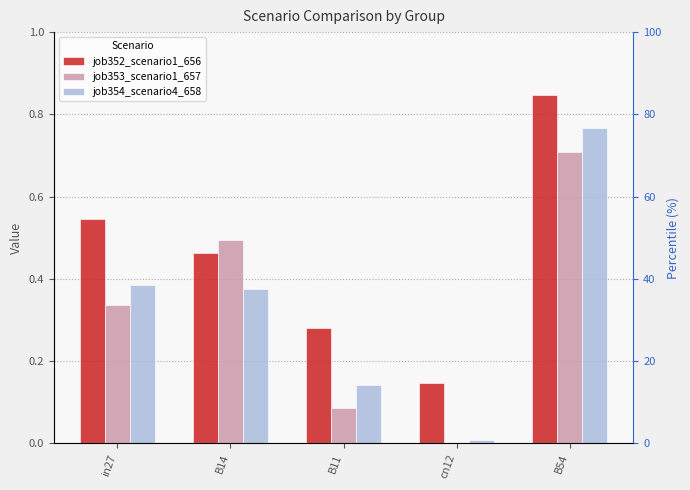

How many data points in job353_scenario1_657 are above 0?

4